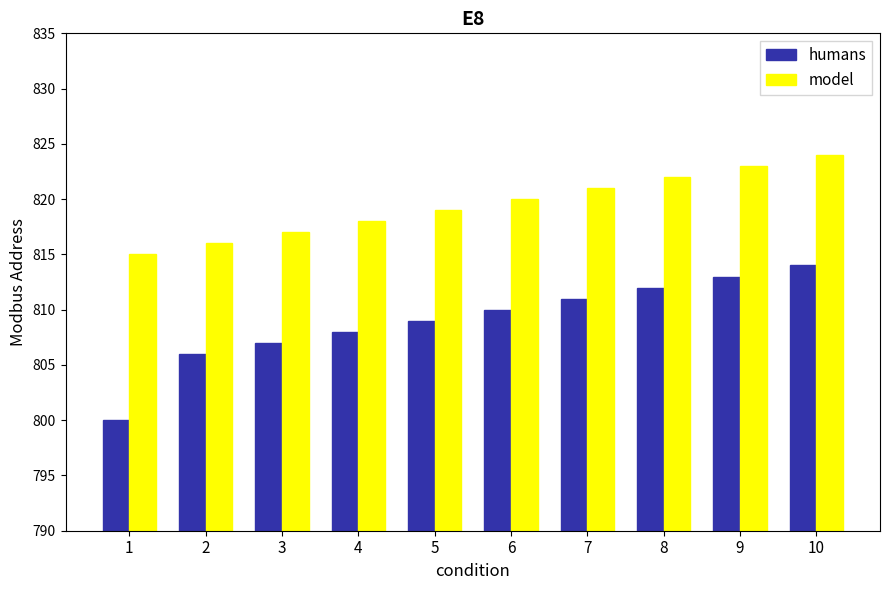

At 9, list the series in order from largest to smallest.

model, humans